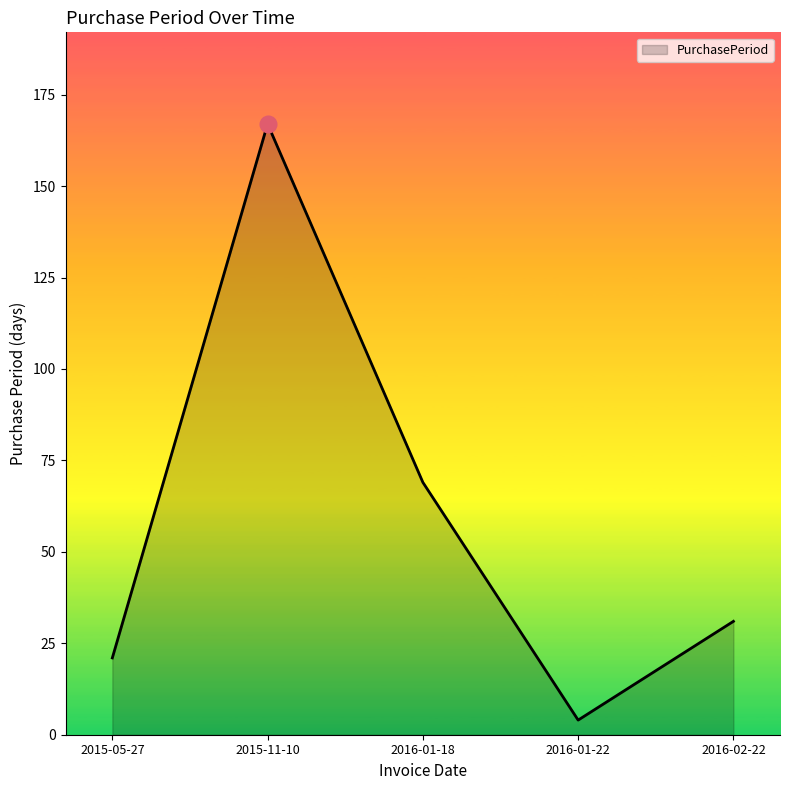

At which category does the chart reach its peak across all series?

2015-11-10